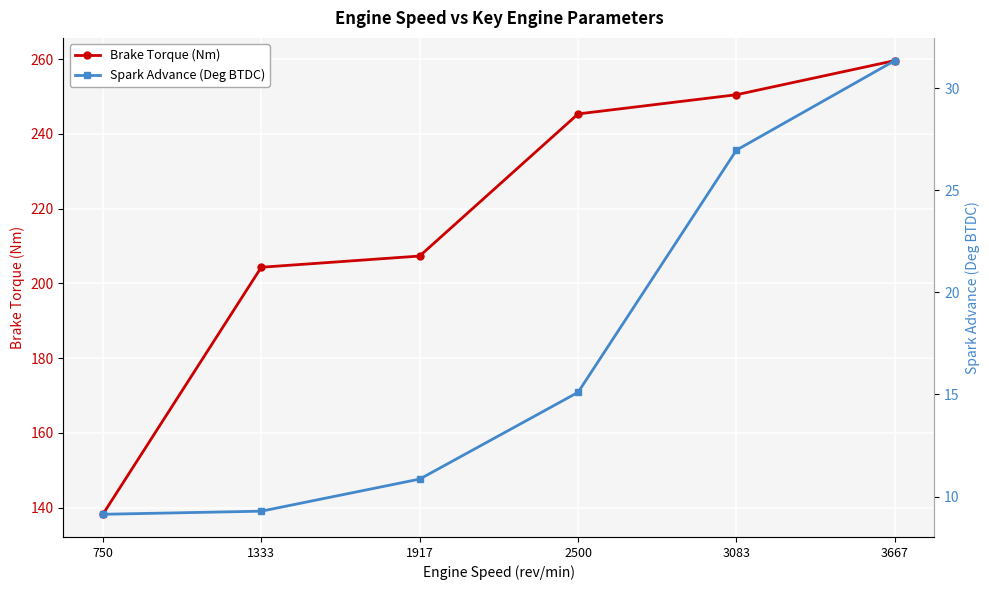

What is the sum of the Brake Torque (Nm) values at 2500 and 750?

383.6